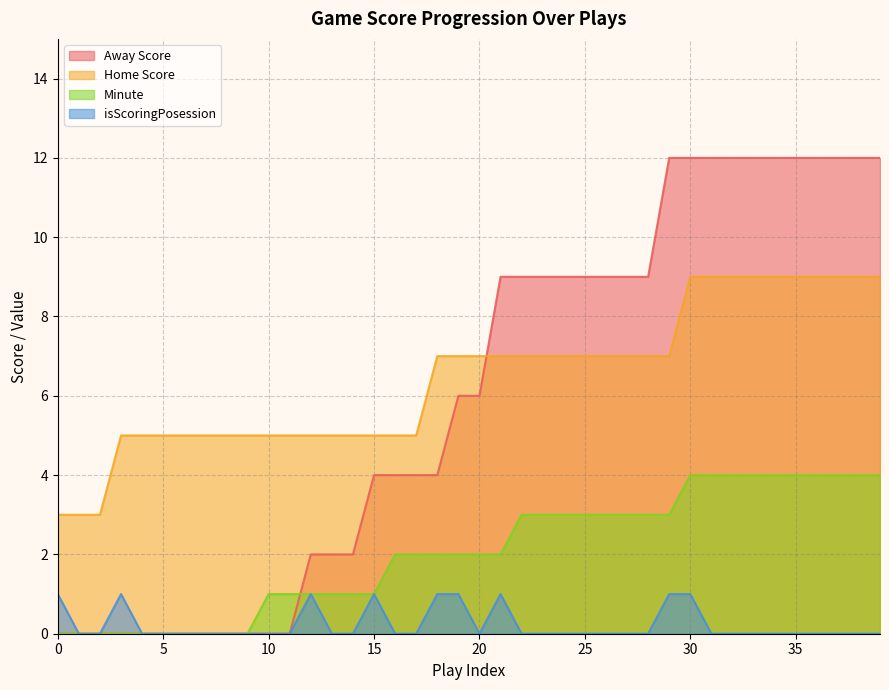

True or false: Home Score has a value of 9 at 36.

True